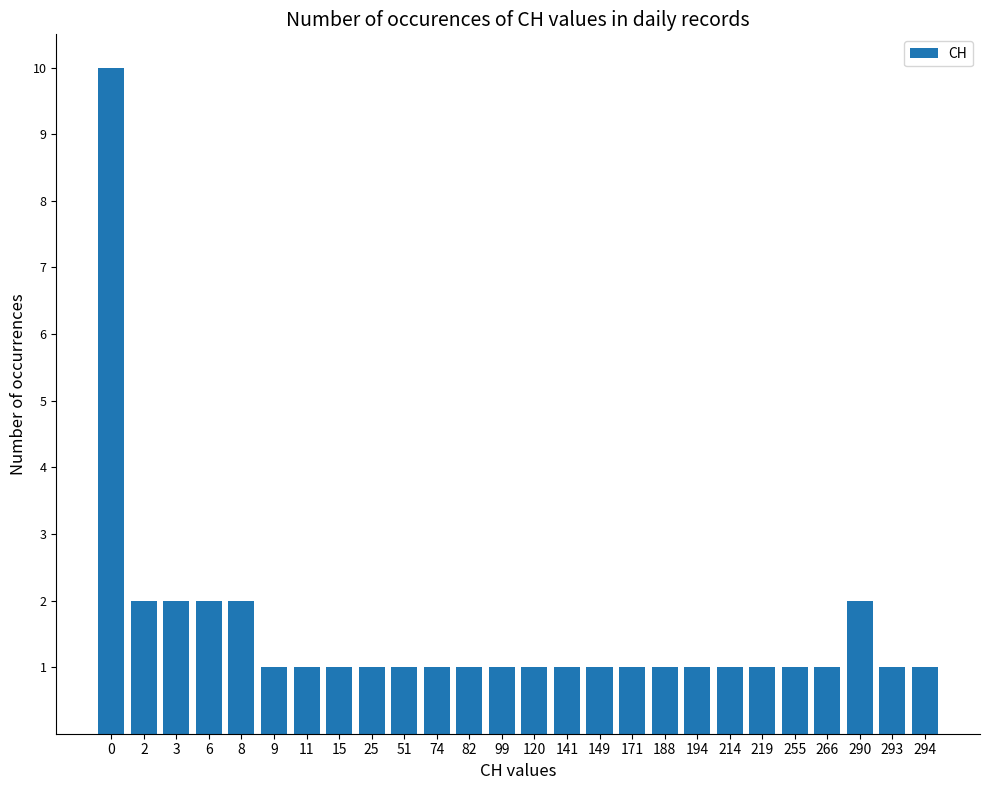

Read the value at 15.

1